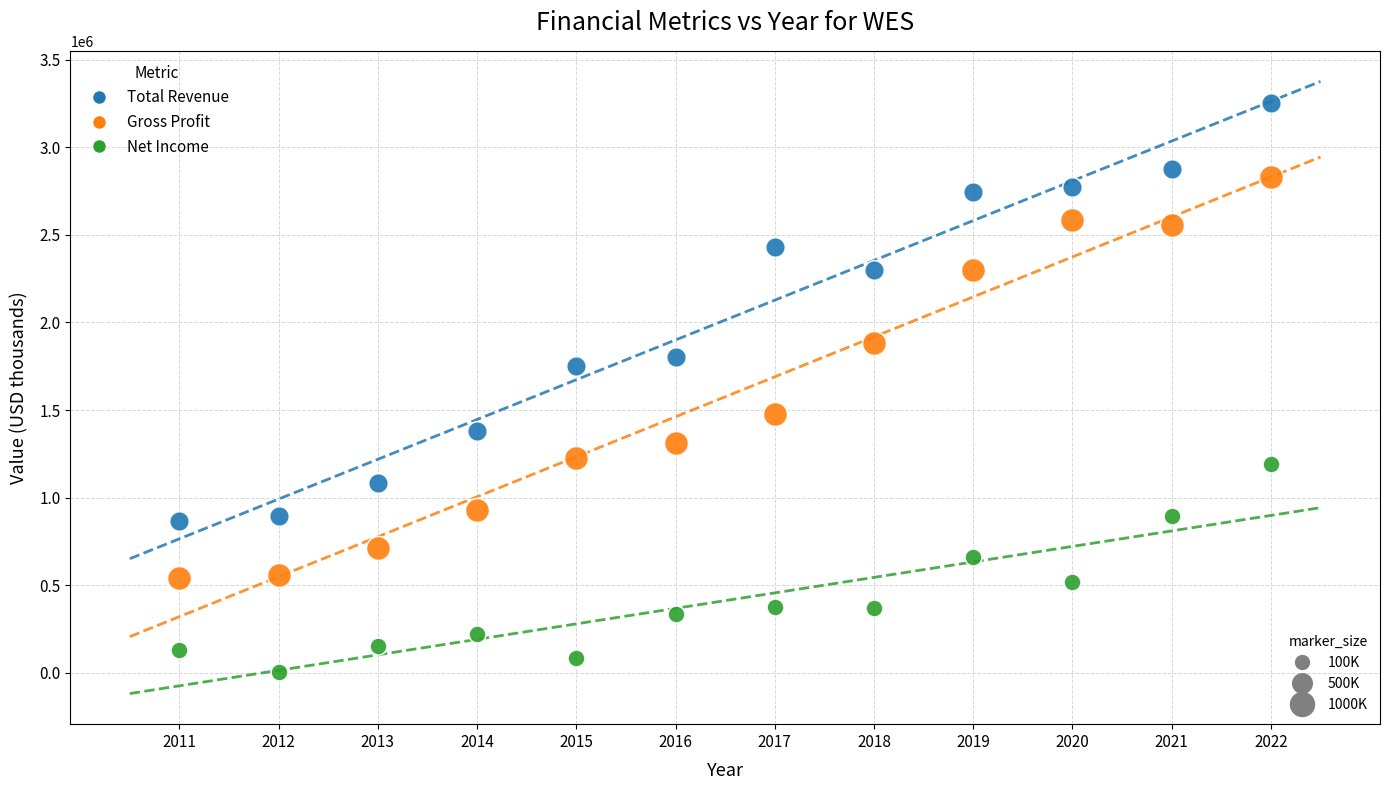

Across all data points, what is the range of Y values (max minus min)?

3248900